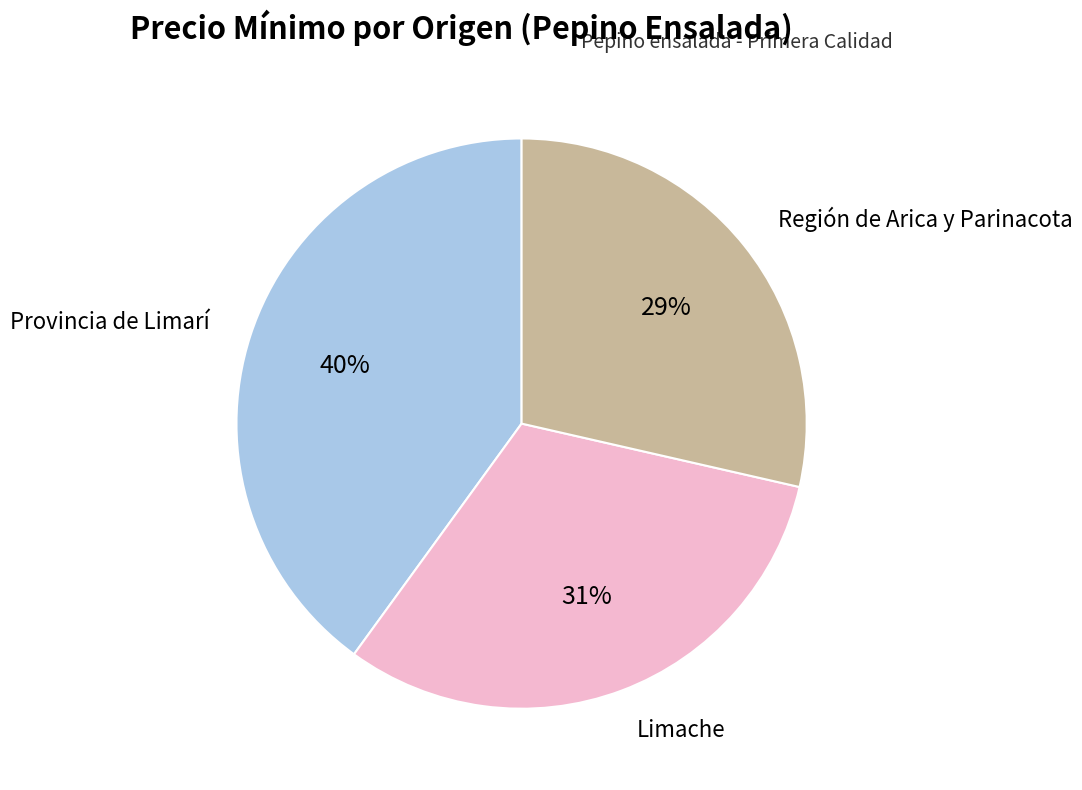

To the nearest percent, what is the difference between the largest and smallest slice percentages?

11%